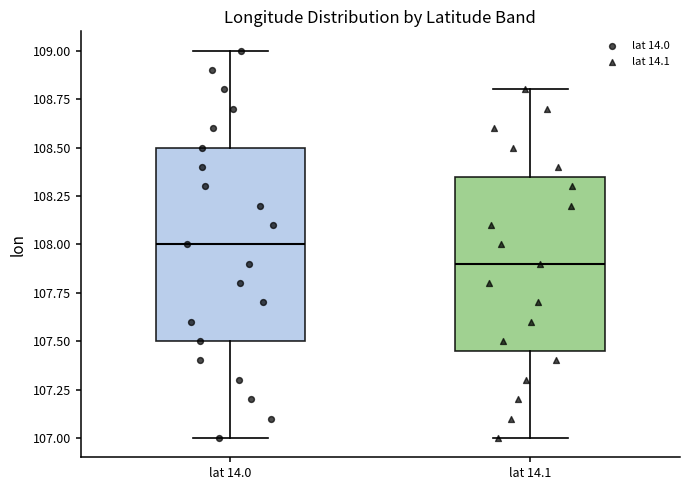

Where is the upper edge of the box for lat 14.0 on the y-axis? The values are not printed on the chart, so give them approximately, as read against the axis.

108.50